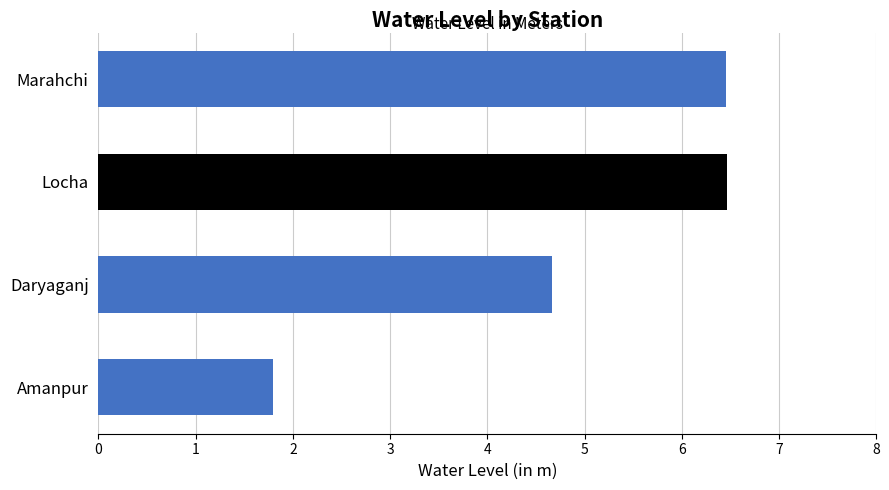

Is it true that the value at Amanpur is 0.4?

False